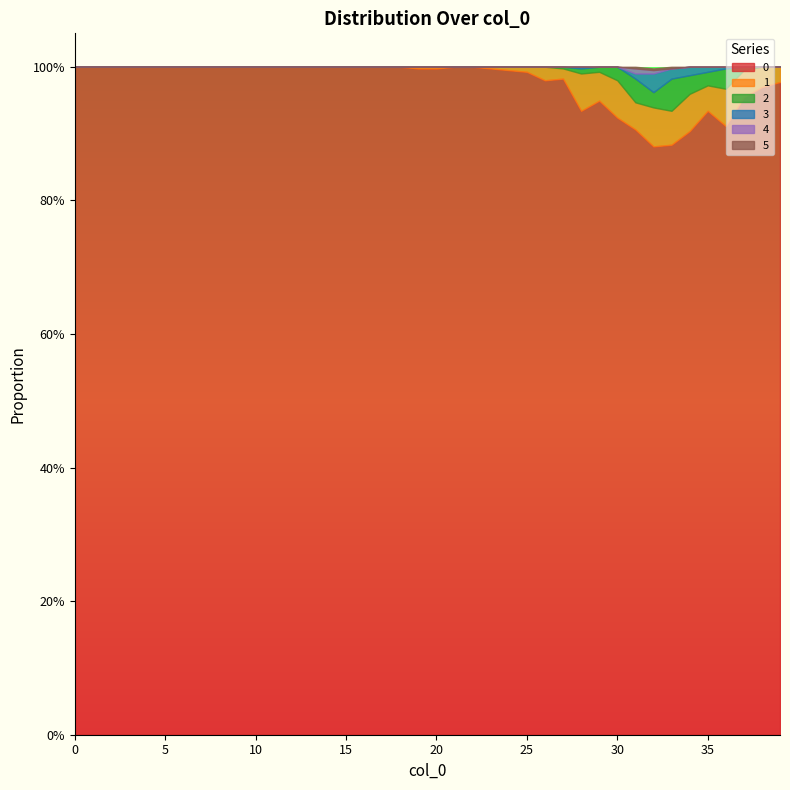

What is the greatest value displayed?

1.0